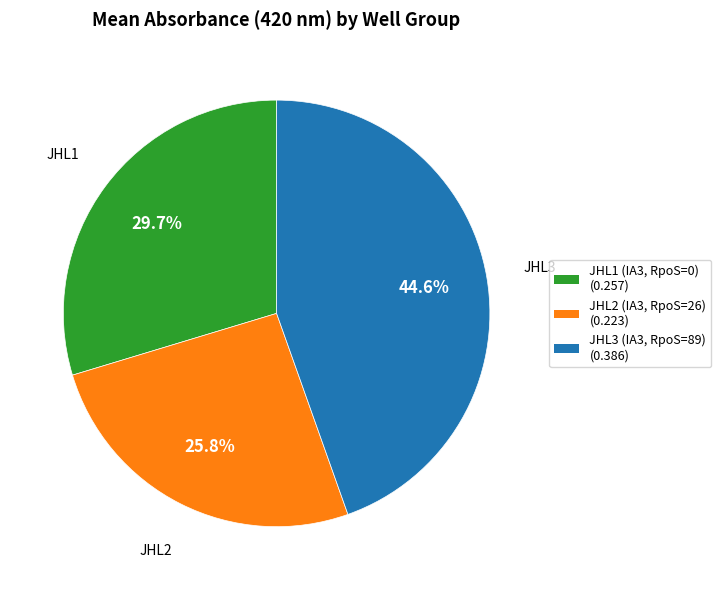

Rank the categories by value from lowest to highest.

JHL2 (IA3, RpoS=26), JHL1 (IA3, RpoS=0), JHL3 (IA3, RpoS=89)